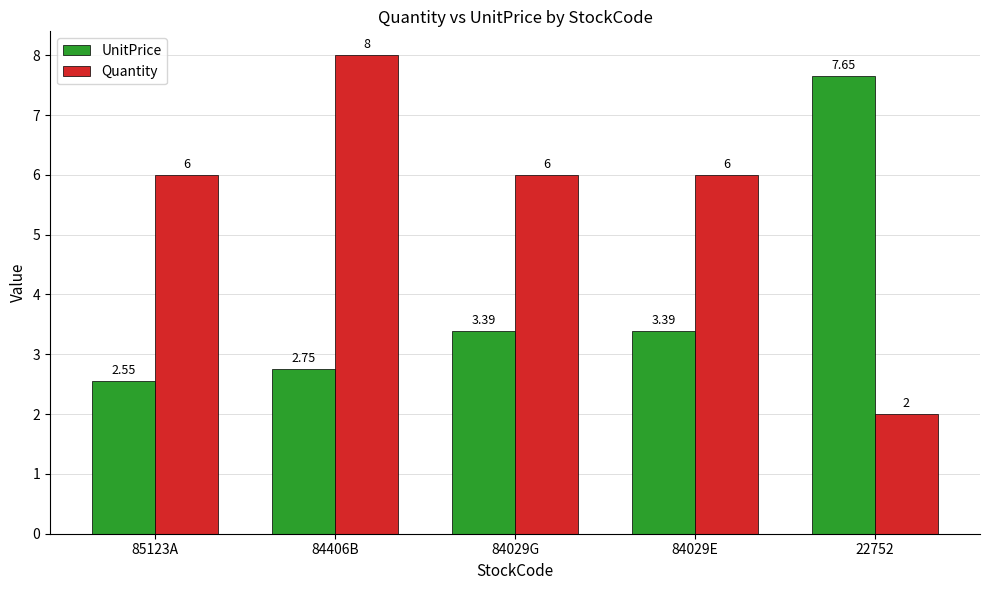

Rank the series by their maximum value, from lowest to highest.

UnitPrice, Quantity